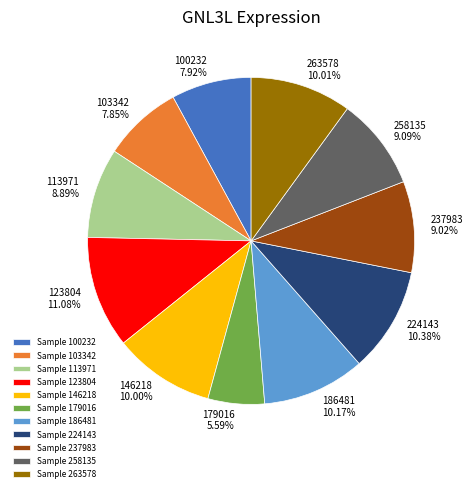

How many segments does this pie chart have?

11